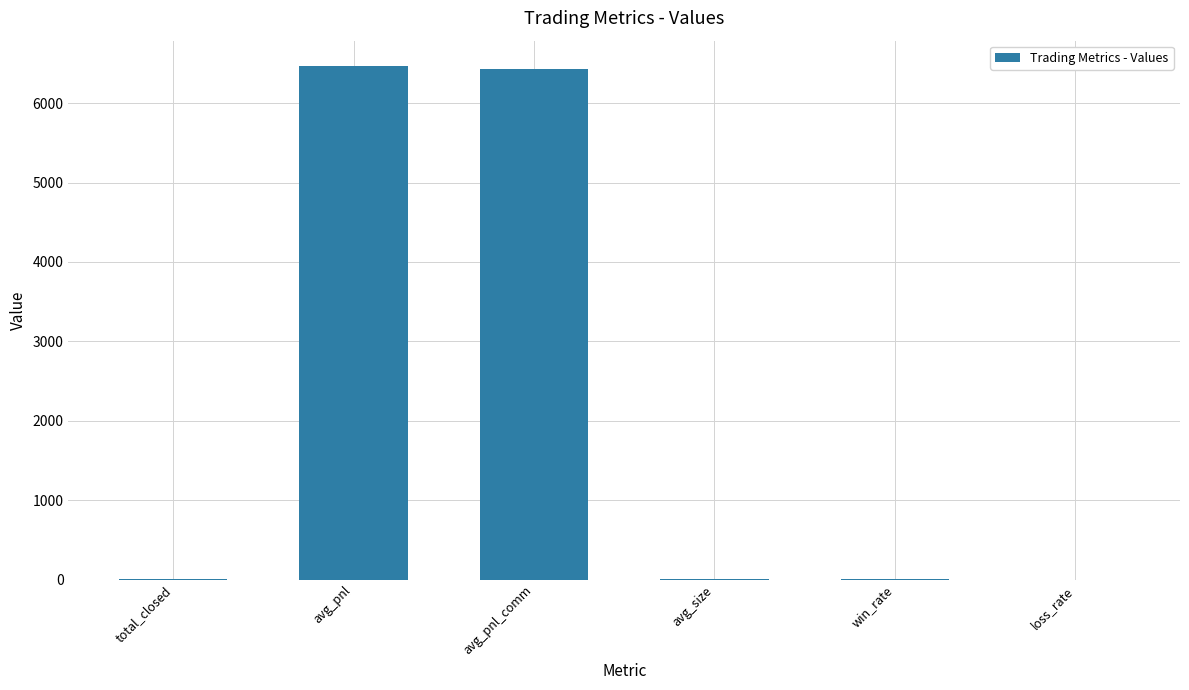

True or false: the data shows 2404.9 at loss_rate.

False